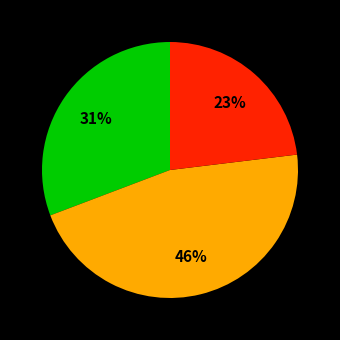

To the nearest percent, what is the difference between the largest and smallest slice percentages?

23%